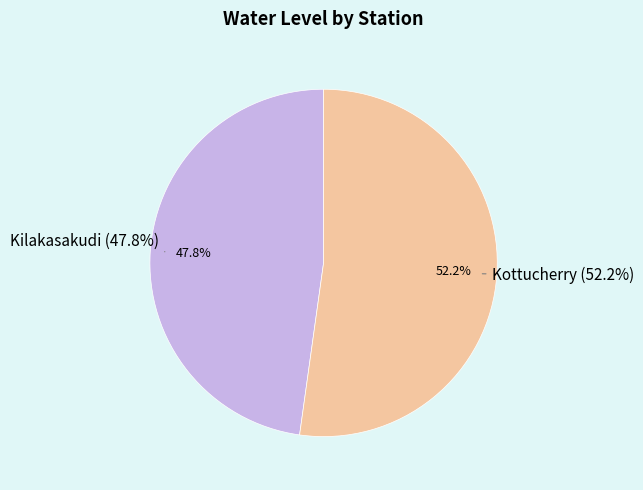

To the nearest percent, what is the difference between the Kottucherry and Kilakasakudi slice percentages?

4%